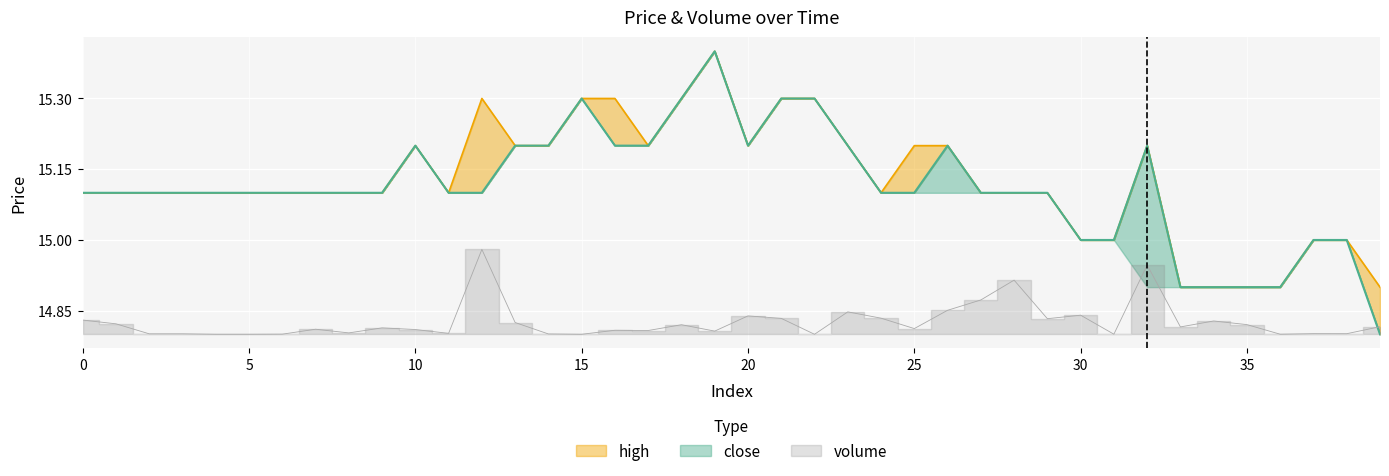

True or false: high and close intersect in this chart.

False